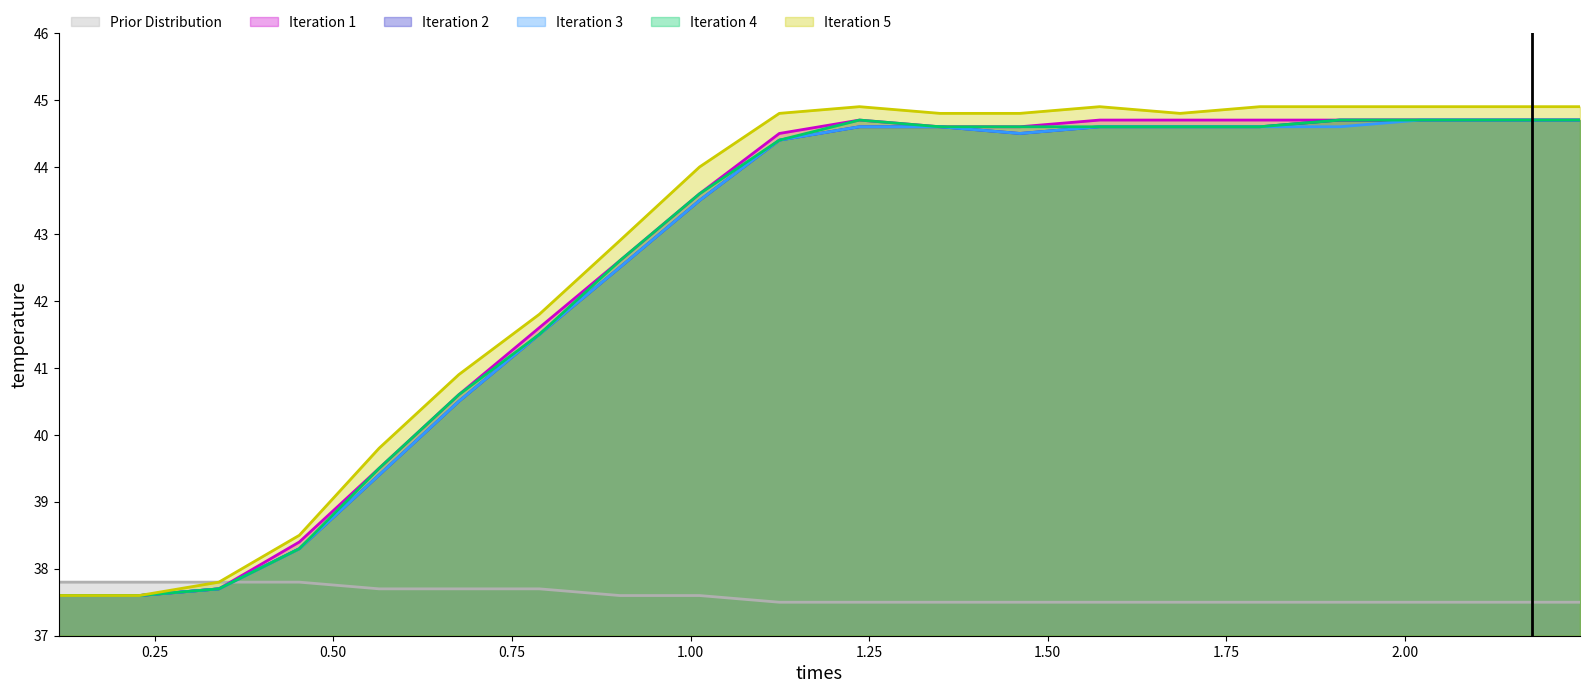

What is the maximum value for Iteration 5?

44.9